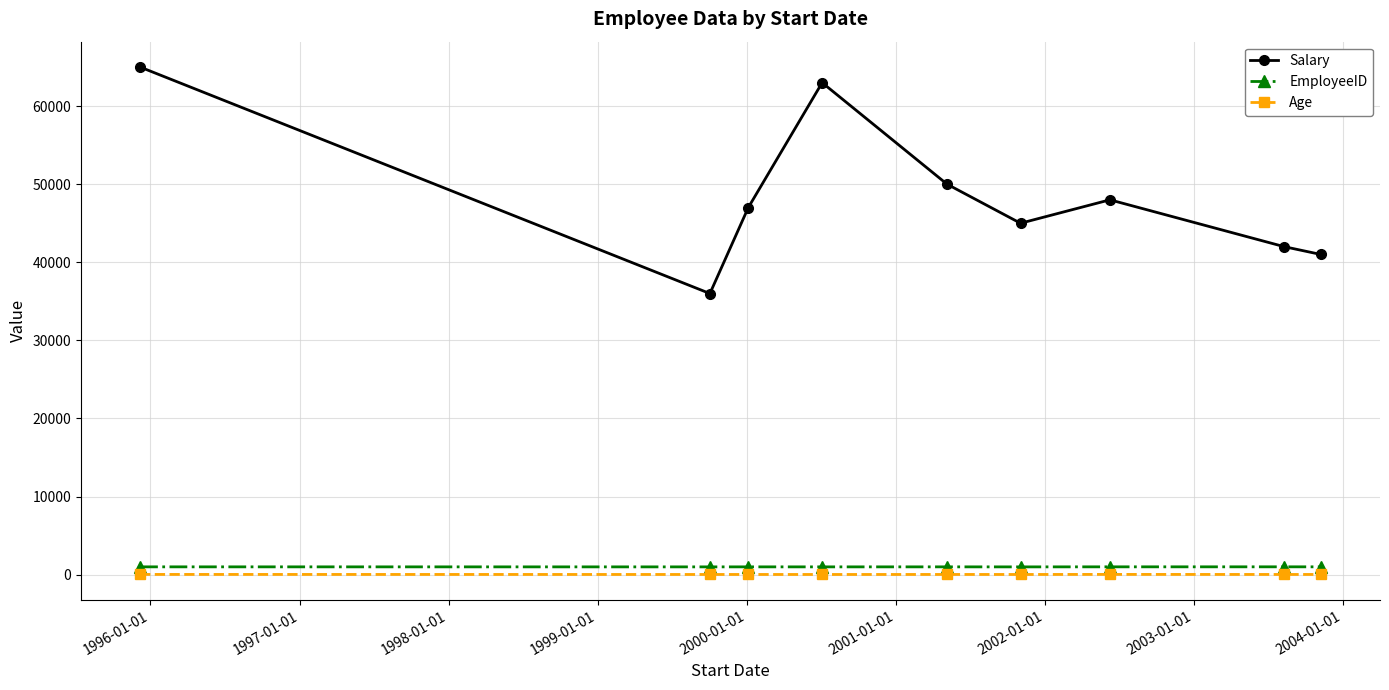

What is the value of the Salary point at the 1st from the left?

65000